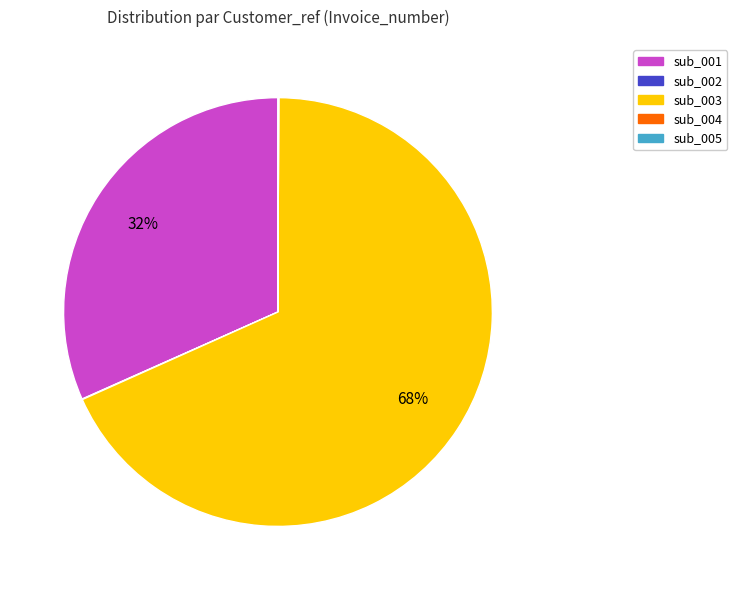

What is the largest slice in the pie chart?

sub_003